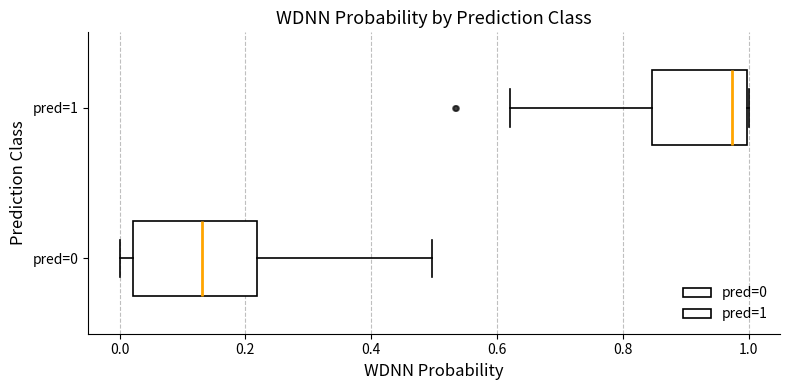

Where is the right edge of the box for pred=0 on the x-axis? The values are not printed on the chart, so give them approximately, as read against the axis.

0.22